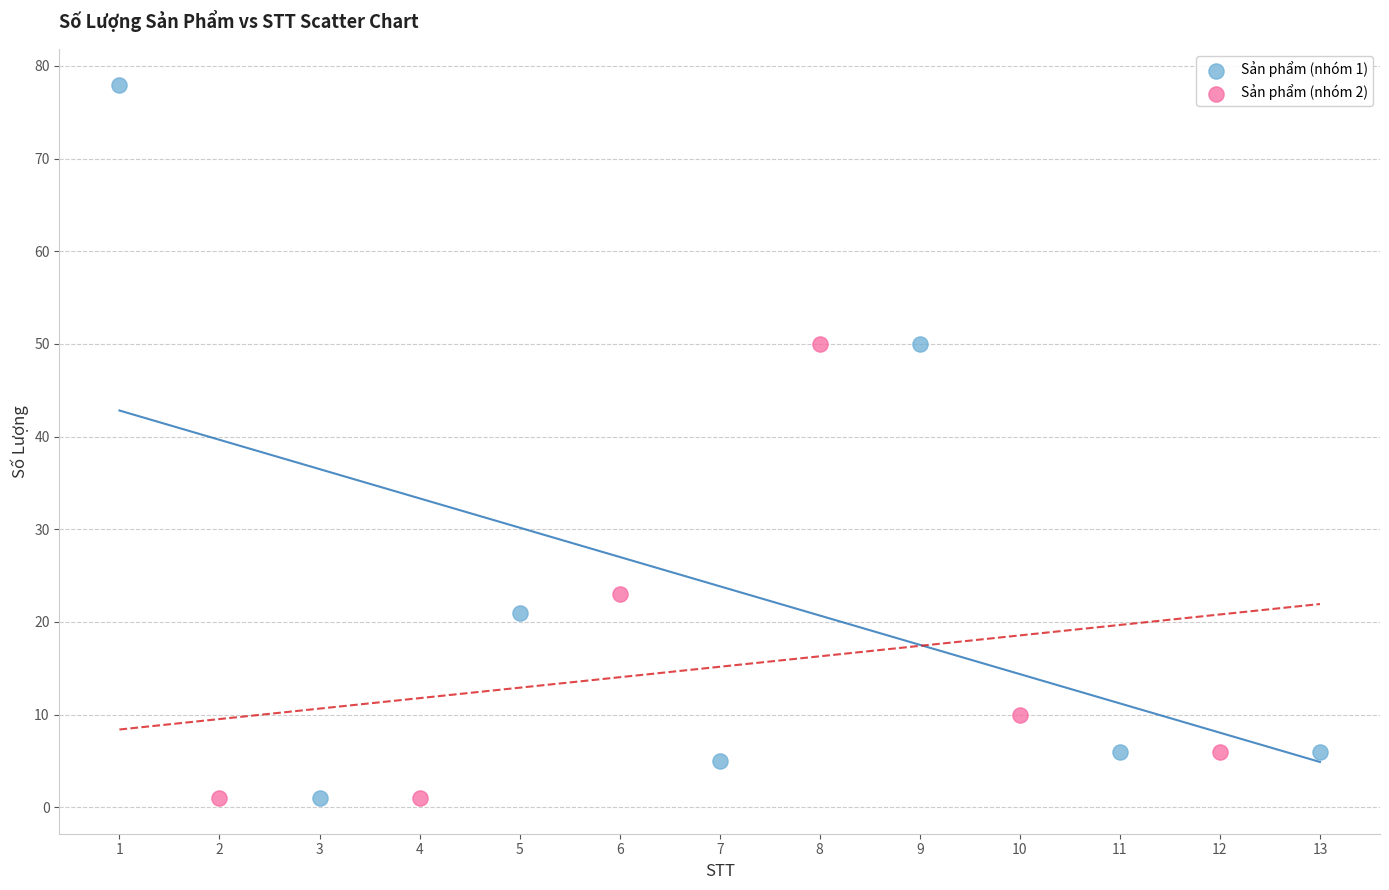

Which series reaches the maximum Y coordinate?

Sản phẩm (nhóm 1)